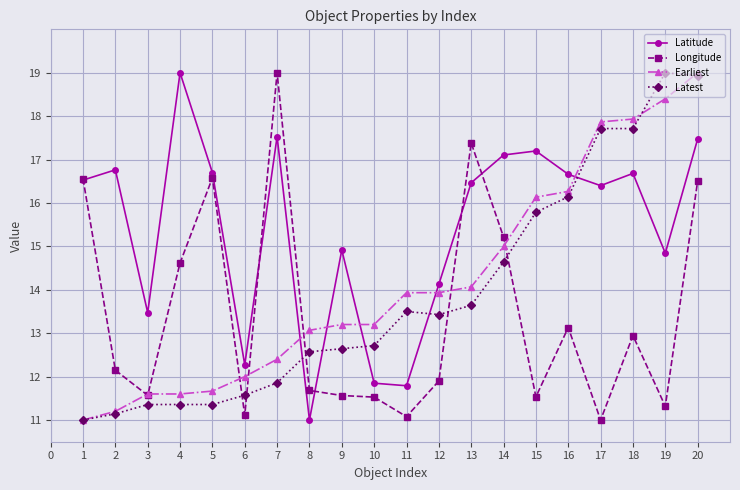

How many times do Latitude and Latest cross each other?

5